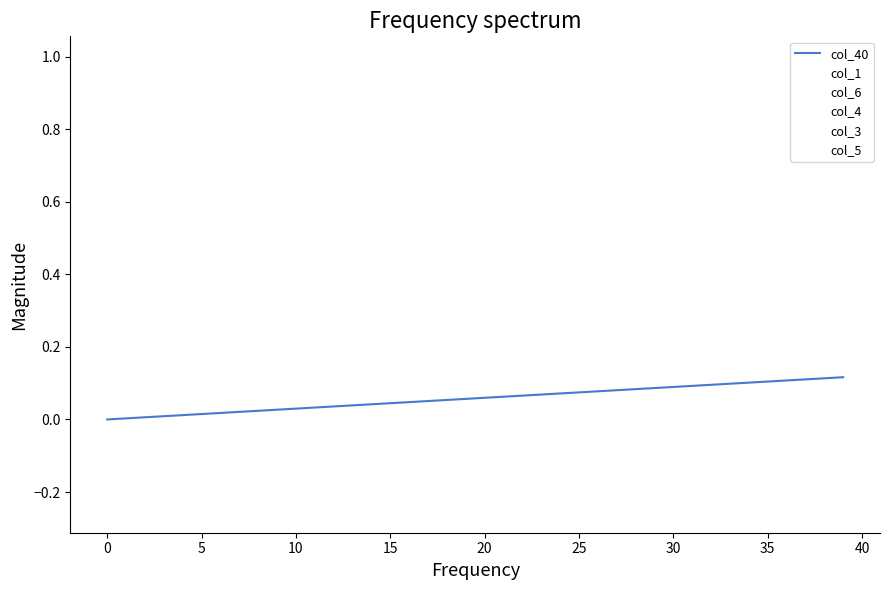

Which category has the lowest value in the col_3 series?

−5